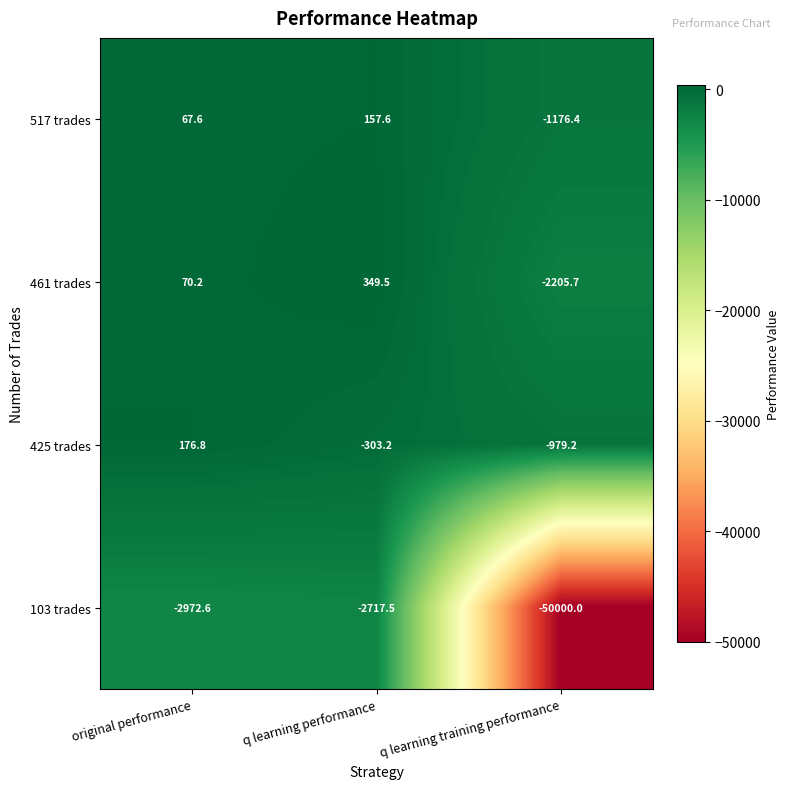

What is the minimum value for 425 trades?

-979.2